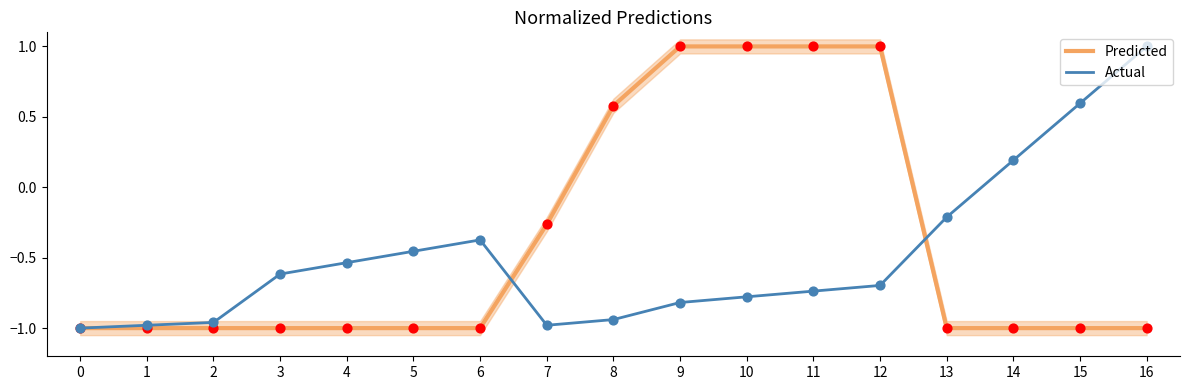

What are all the series names shown in the legend?

Predicted, Actual